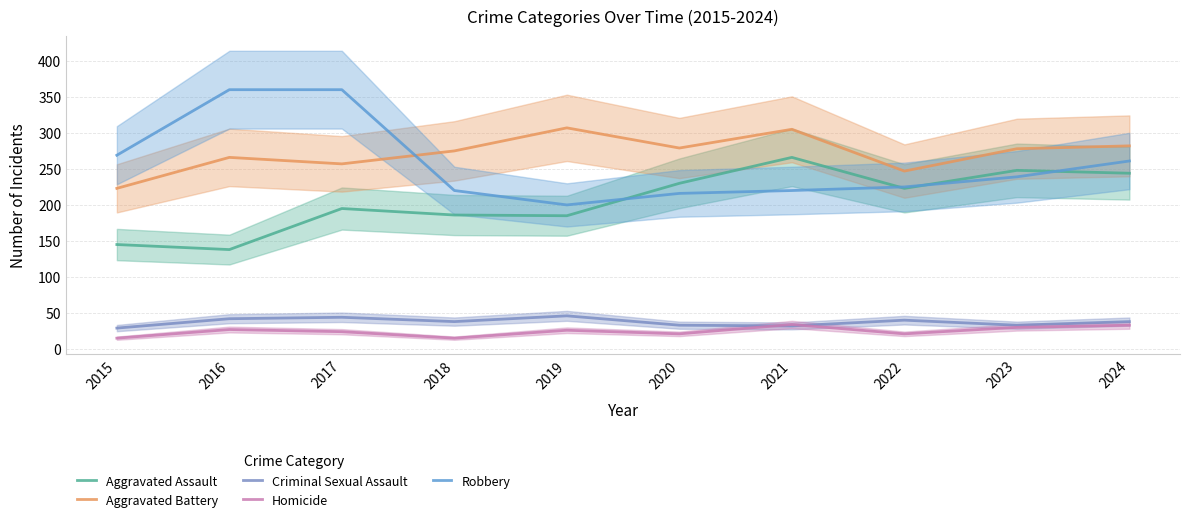

Which category has the highest value across all series?

2016